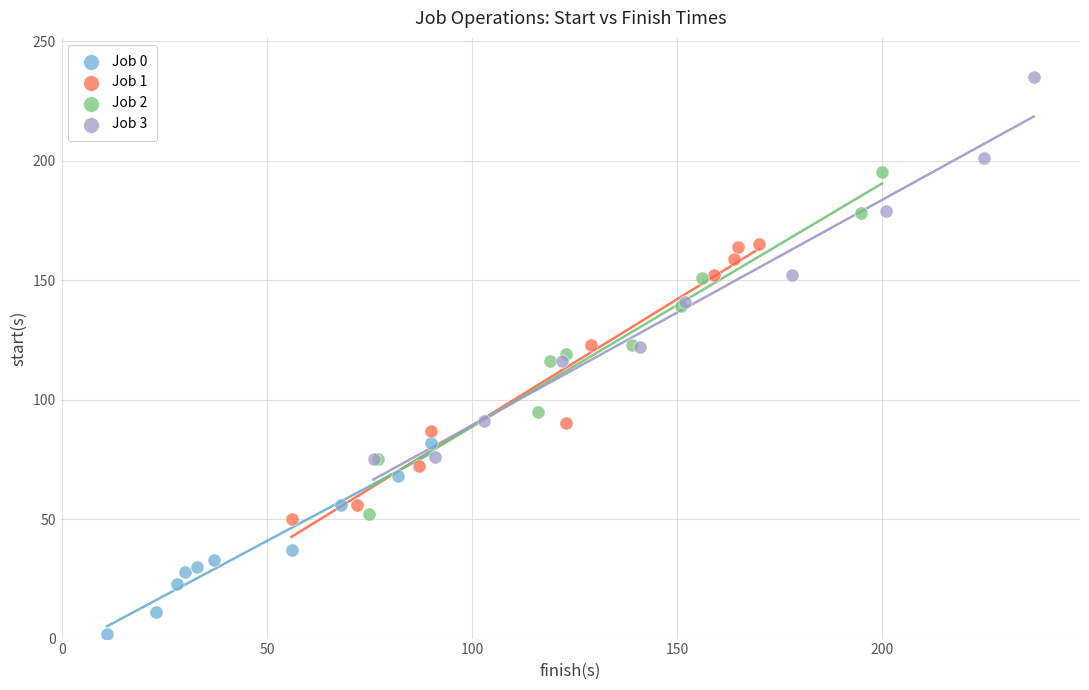

Which series contains the lowest Y value?

Job 0